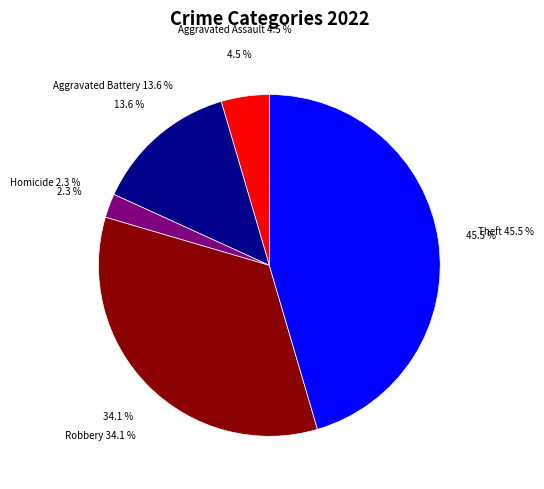

Which slice is the largest?

Theft